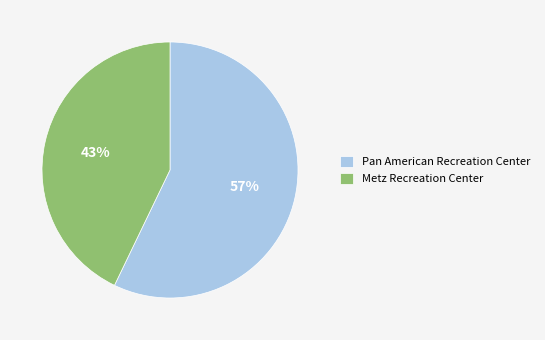

Combined, do Pan American Recreation Center and Metz Recreation Center account for over 50%?

Yes